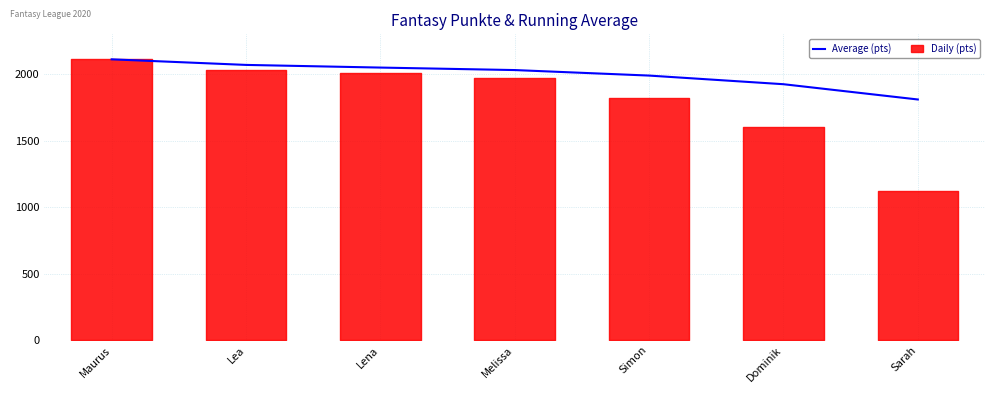

Which has a higher value, Lea or Dominik?

Lea